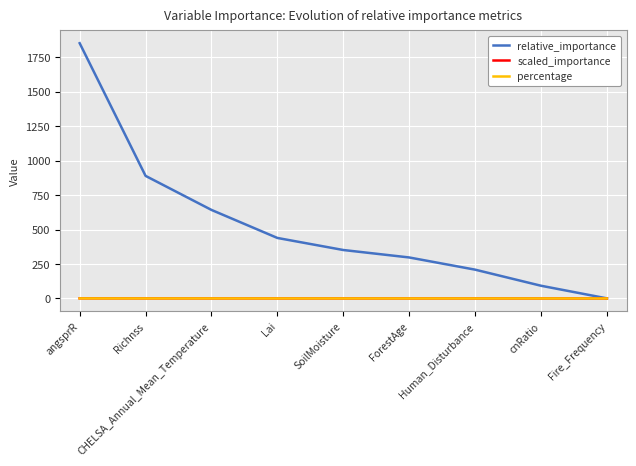

What is the total value across all series at Richnss?

890.0